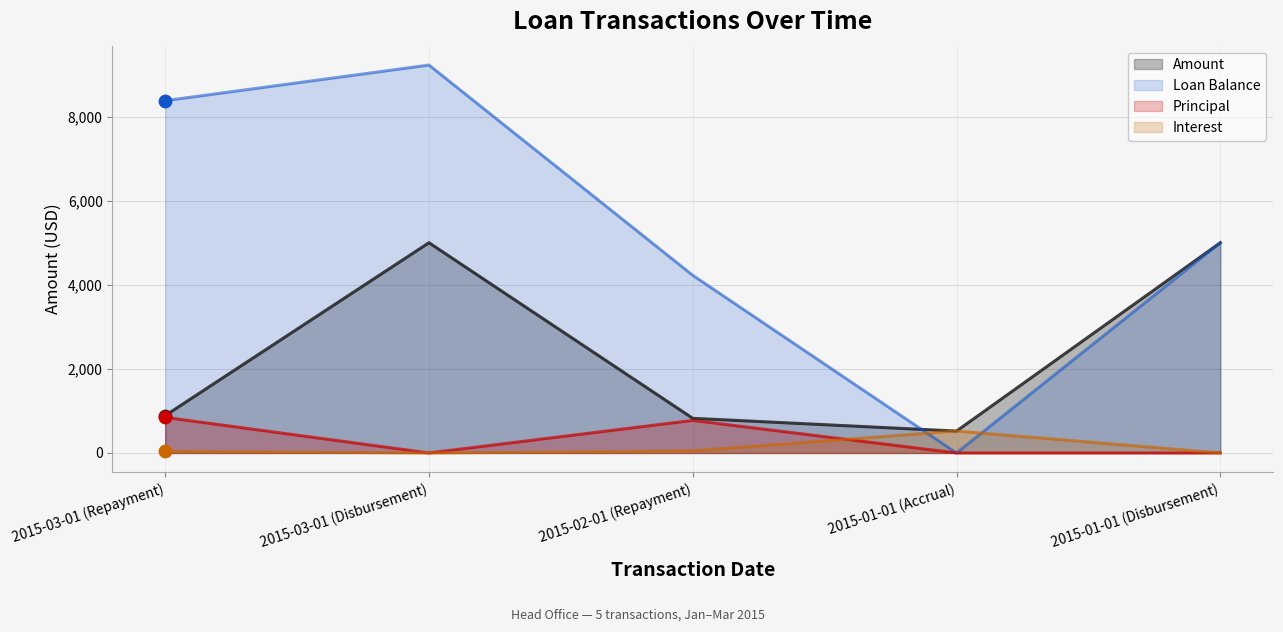

Which series reaches the minimum Y coordinate?

Loan Balance